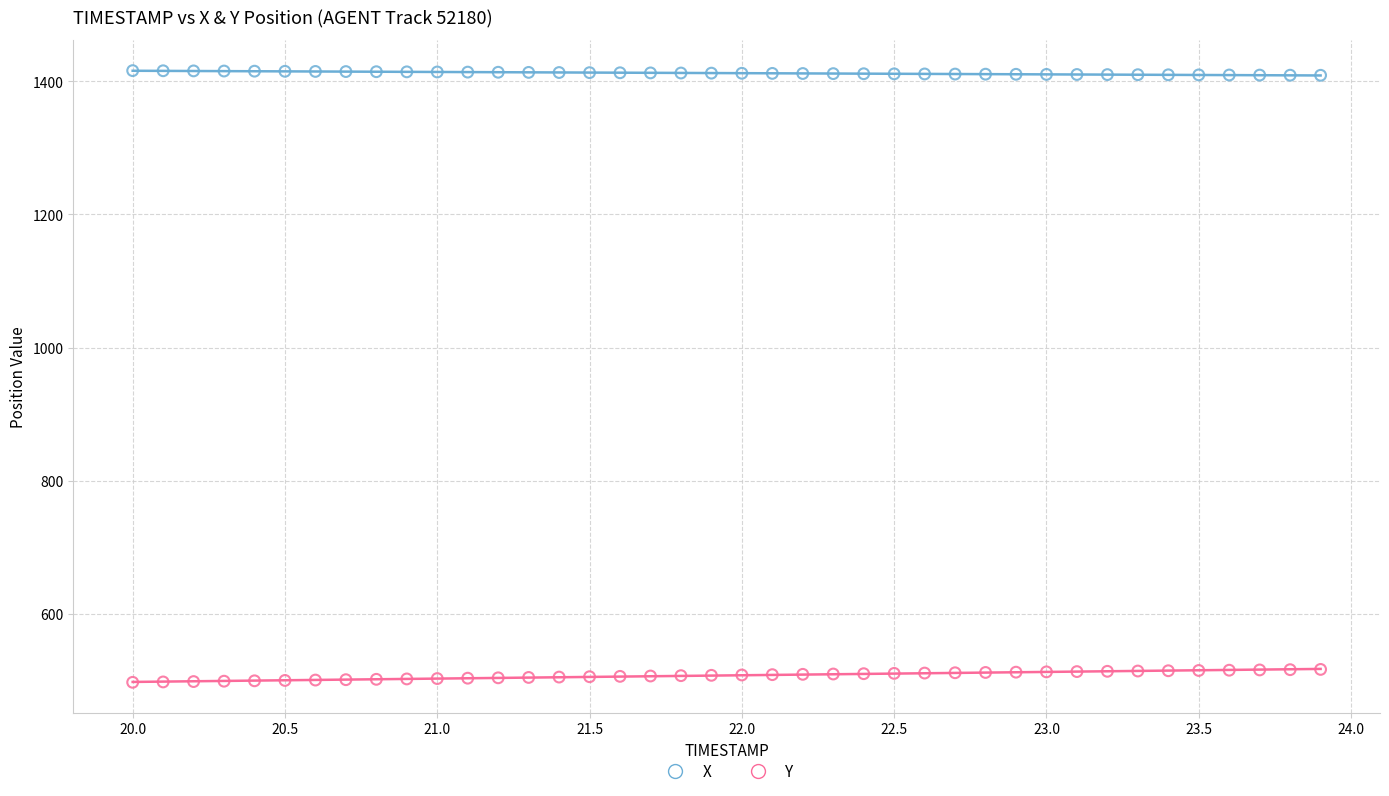

Which series has the largest Y range (max minus min)?

Y